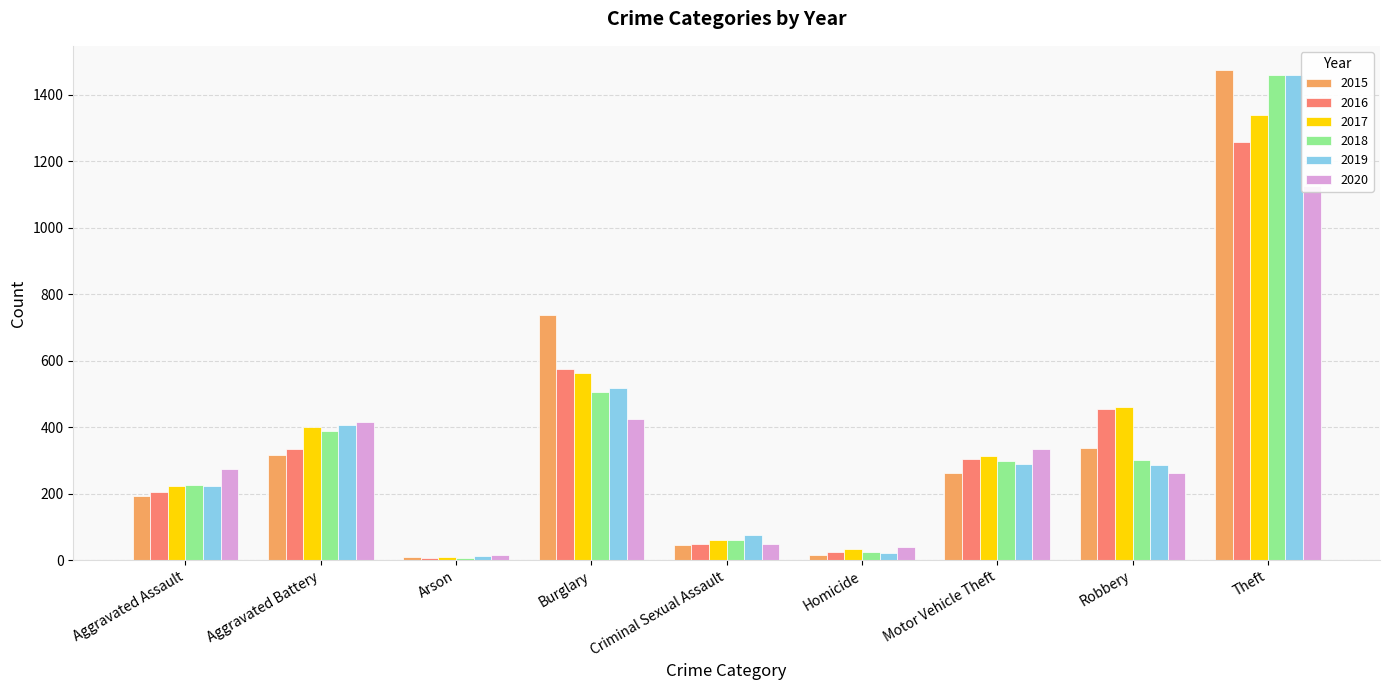

True or false: 2018 has a value of 2330 at Theft.

False